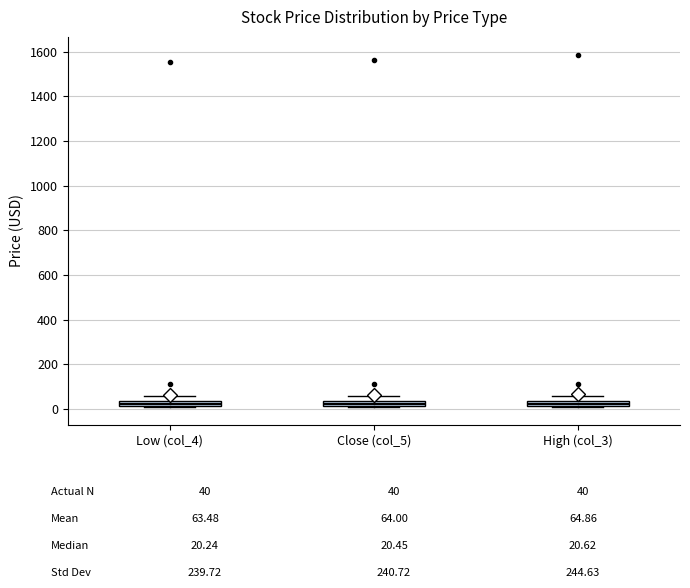

Where does the upper whisker of the box for High (col_3) end on the y-axis? The values are not printed on the chart, so give them approximately, as read against the axis.

60